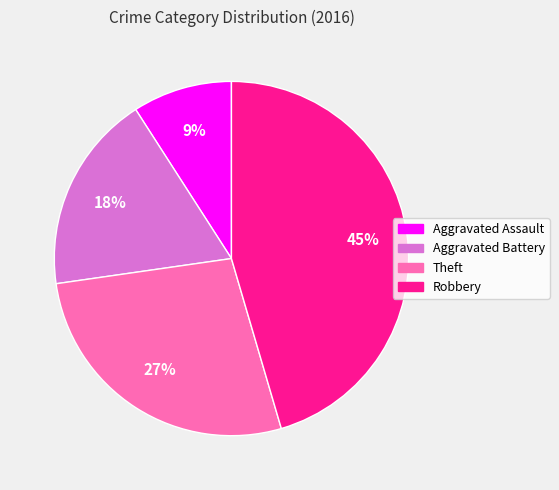

Count the number of slices in the pie.

4